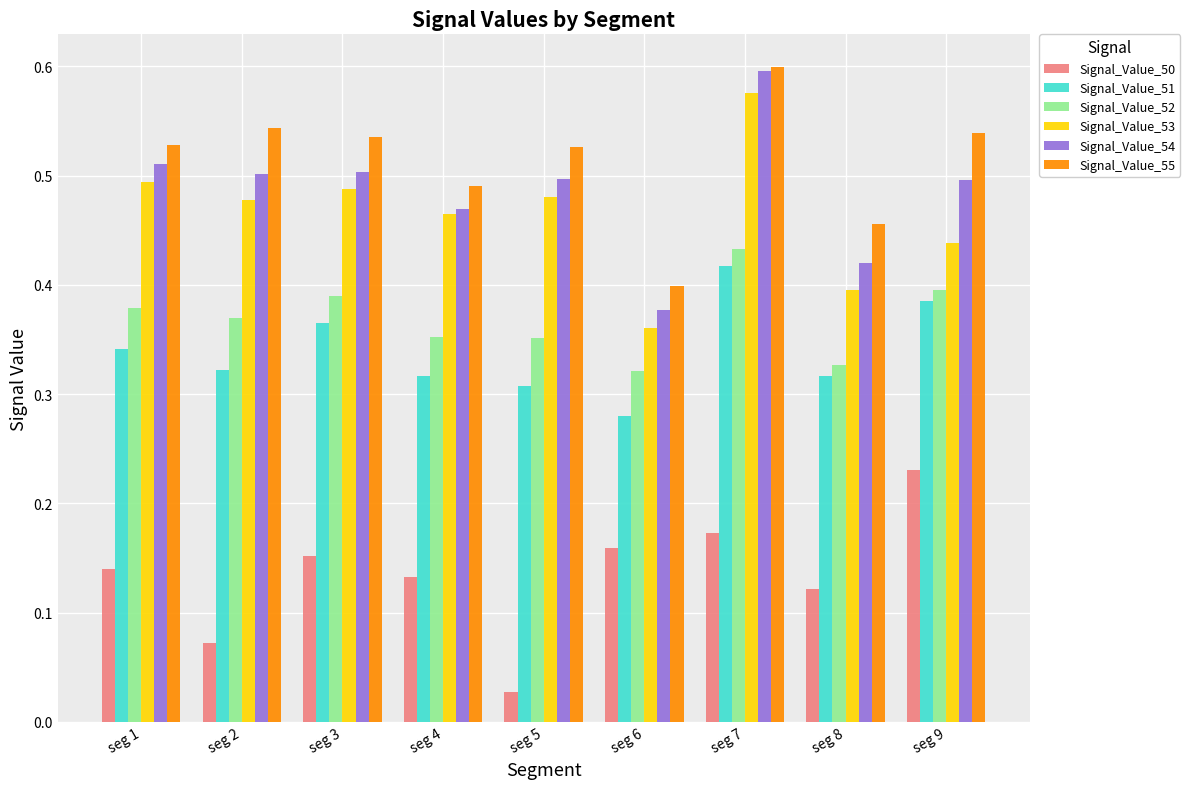

What is the sum of the Signal_Value_55 values at seg 9 and seg 5?

1.1